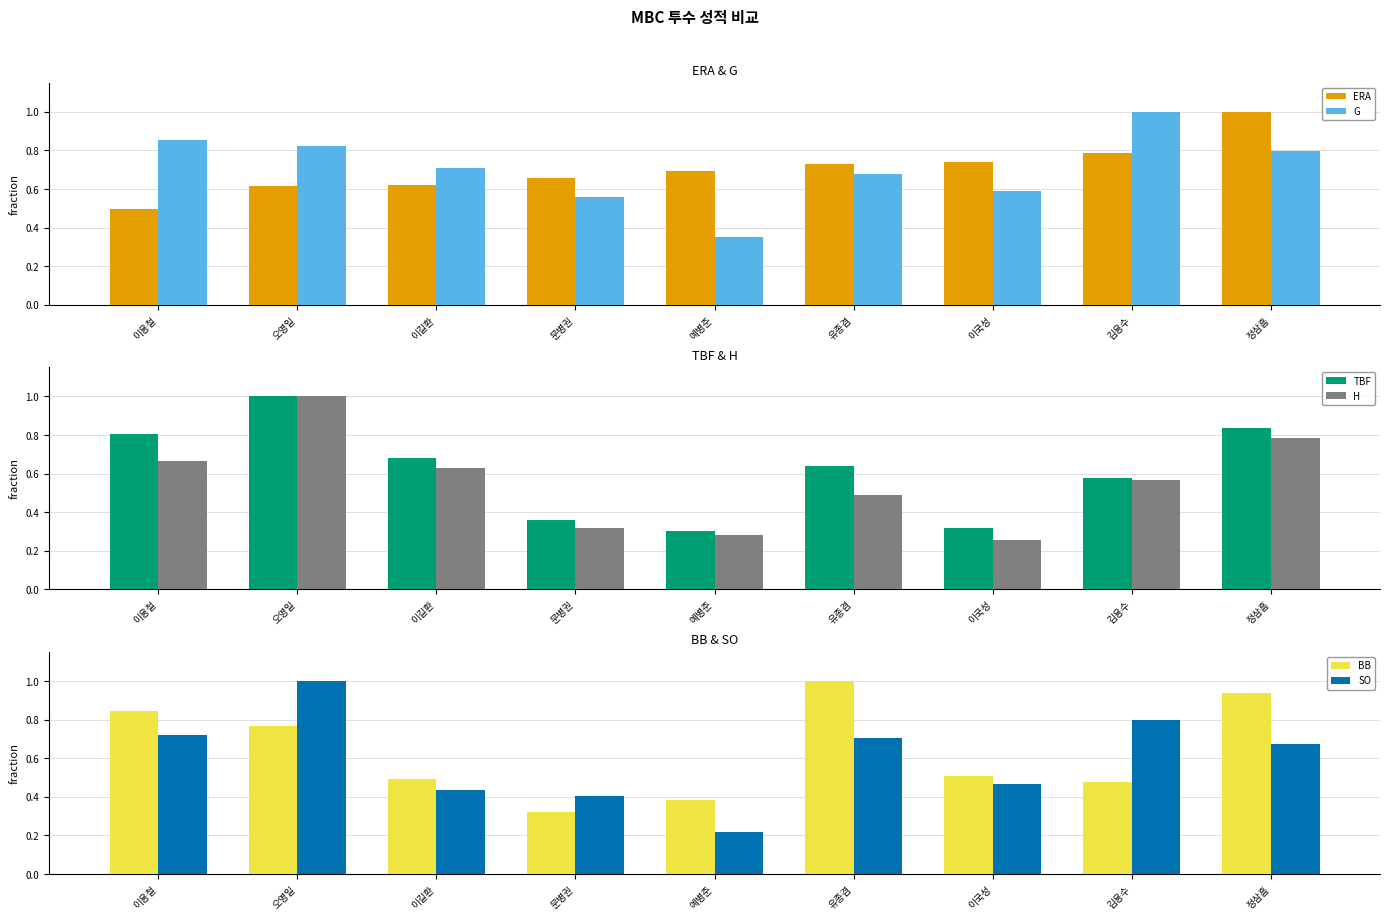

Count the number of data series in this chart.

6